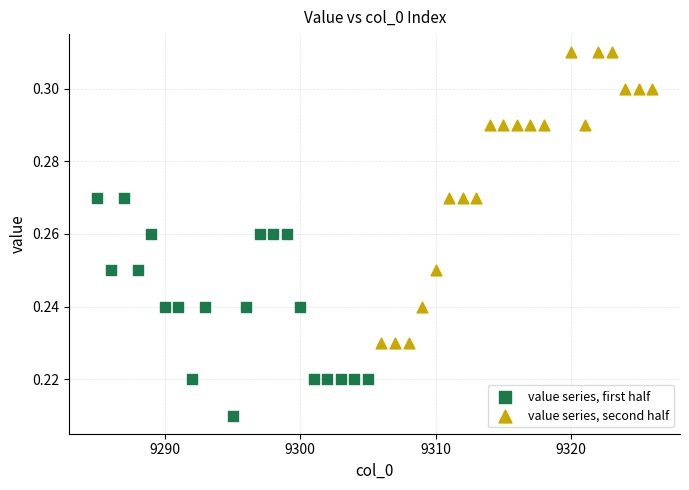

Which series contains the lowest Y value?

value series, first half